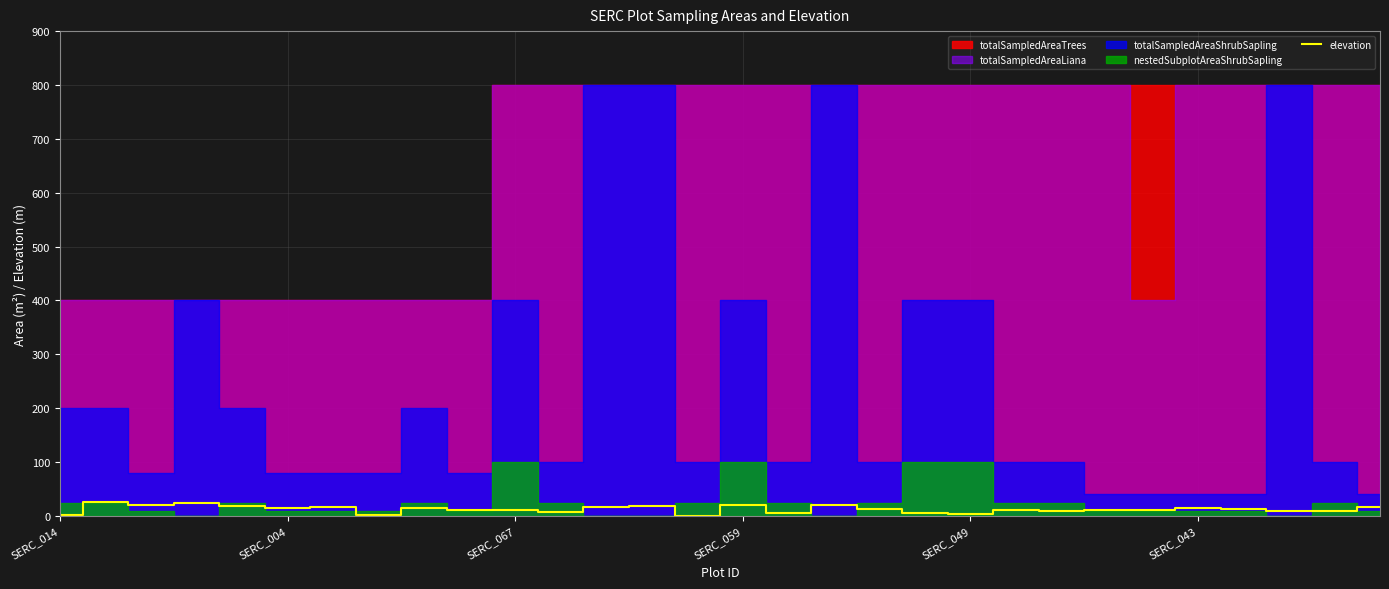

True or false: the data shows 7.9 at 11.

True